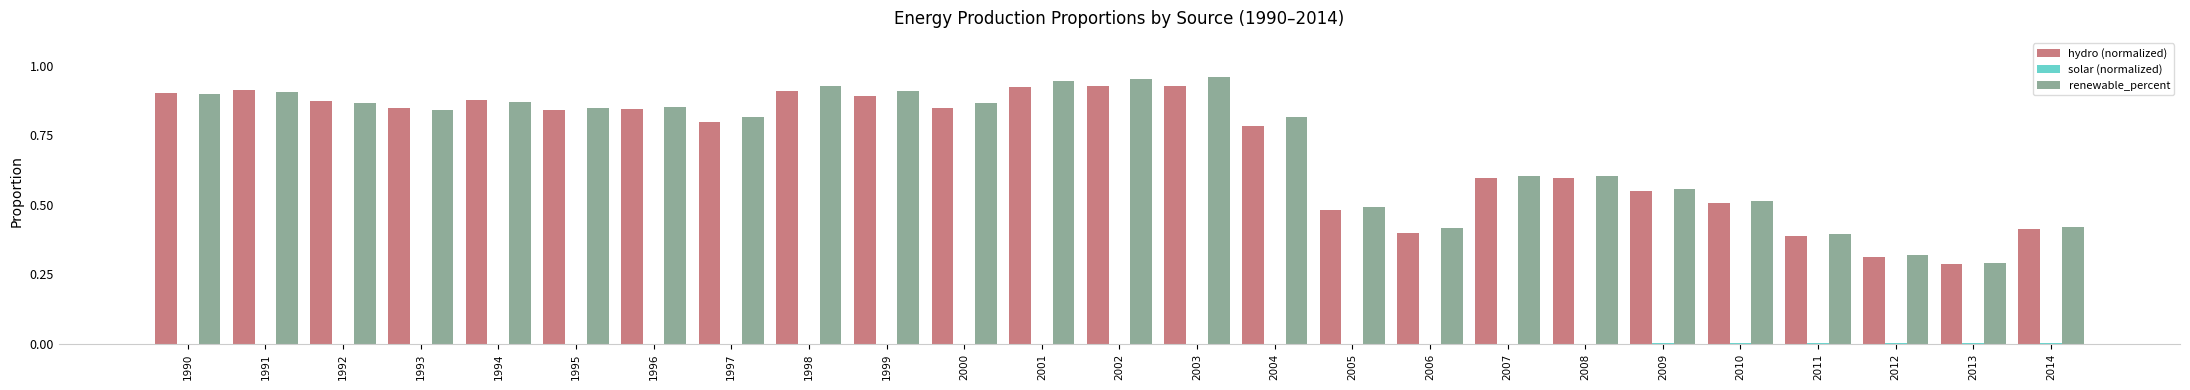

The value of hydro (normalized) at 1995 is 1.4. True or false?

False